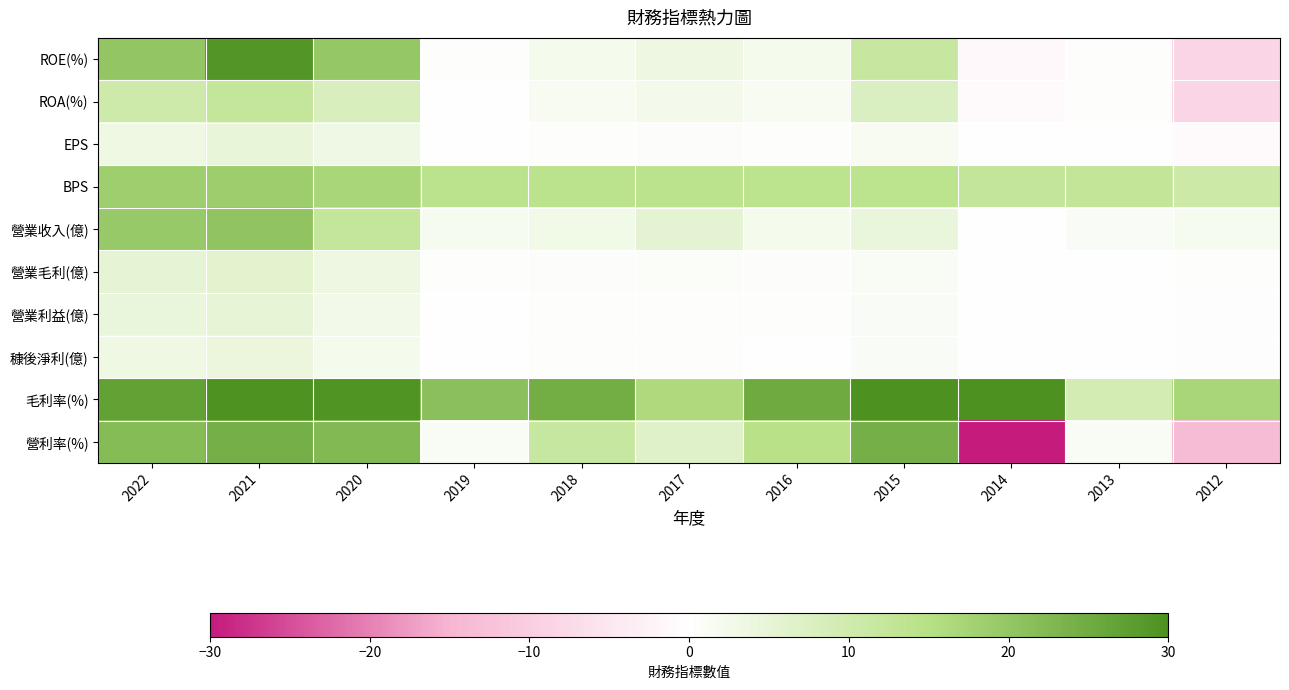

Between 2013 and 2014, which is larger?

2013